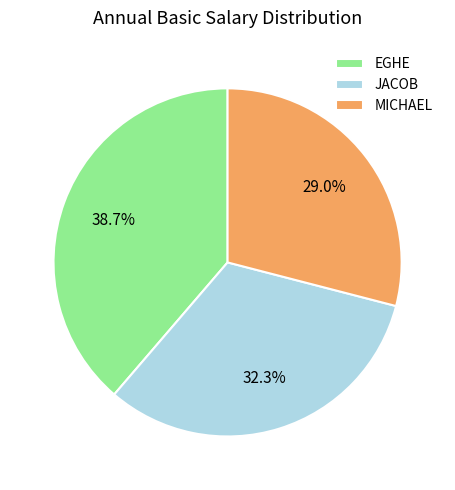

Which slice is the largest?

EGHE